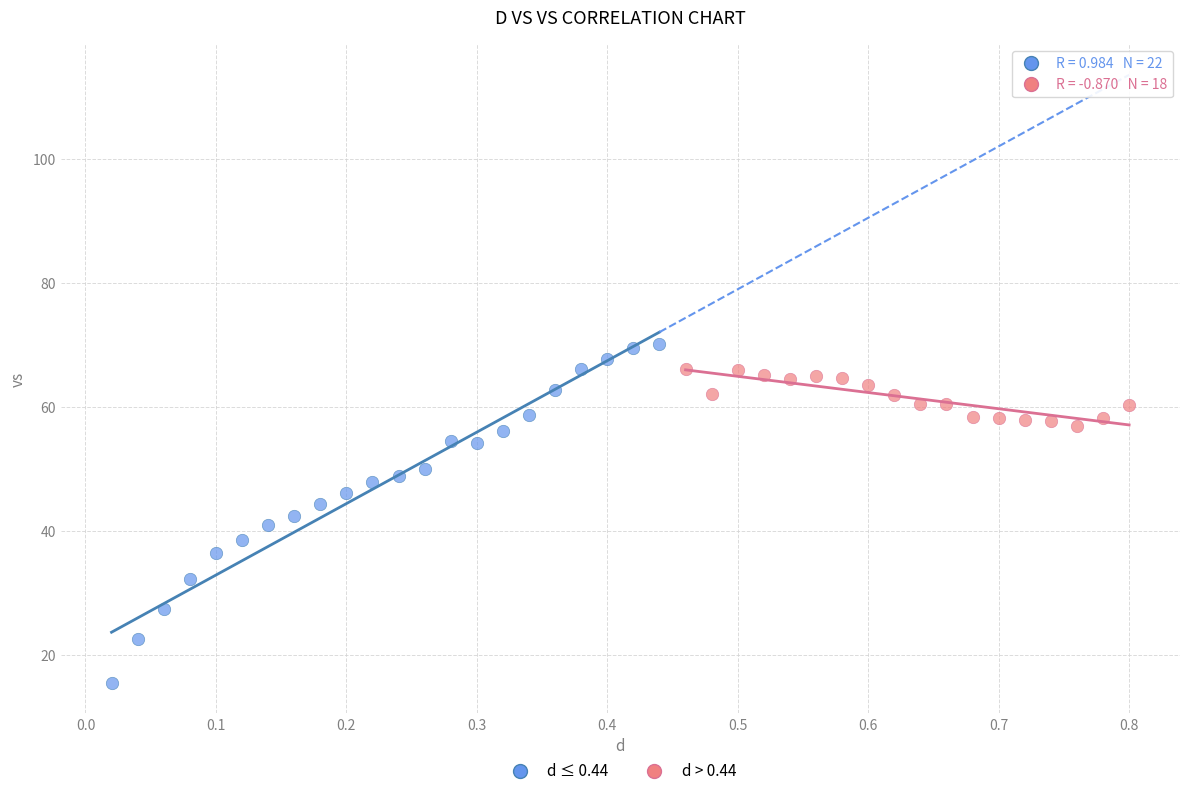

Which series reaches the maximum Y coordinate?

d ≤ 0.44